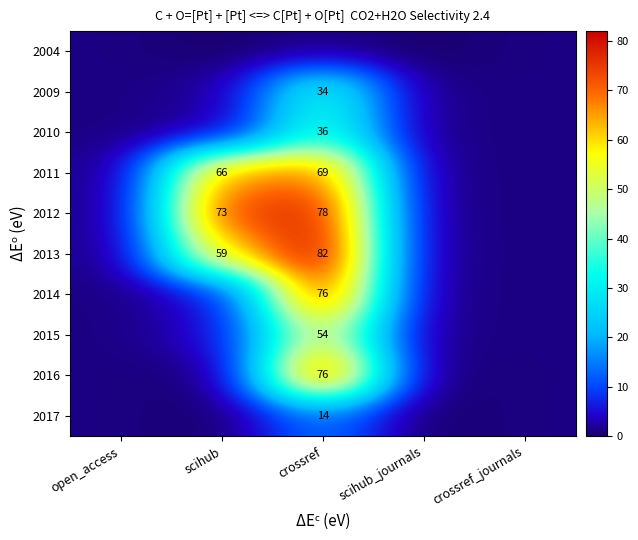

The value of 2014 at crossref is 76. True or false?

True